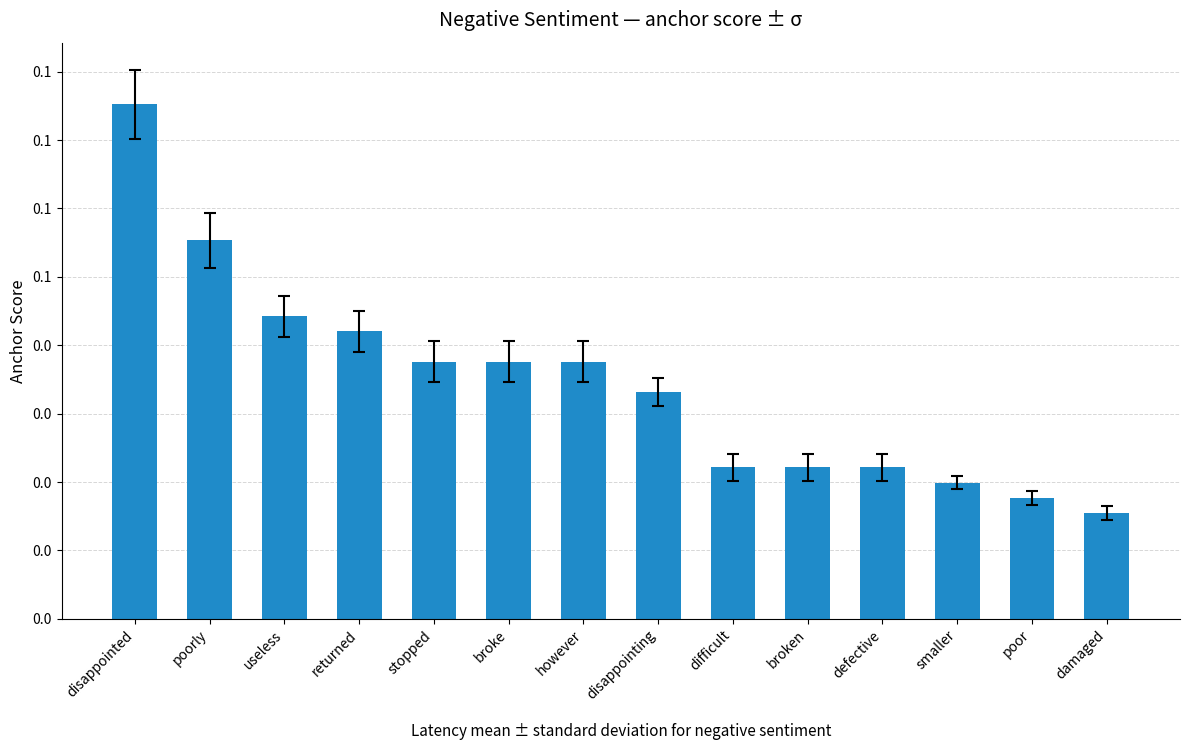

What is the difference between the maximum and second lowest values?

0.1